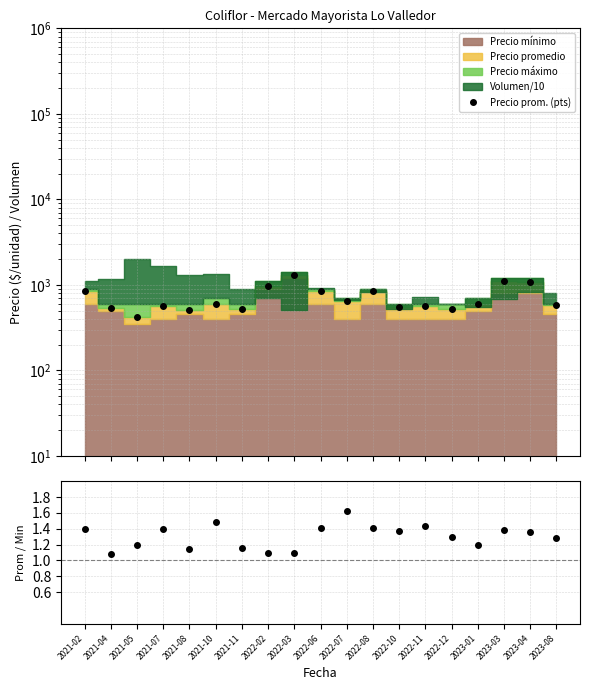

True or false: Avg / Min has more than 2 interior local peaks.

True